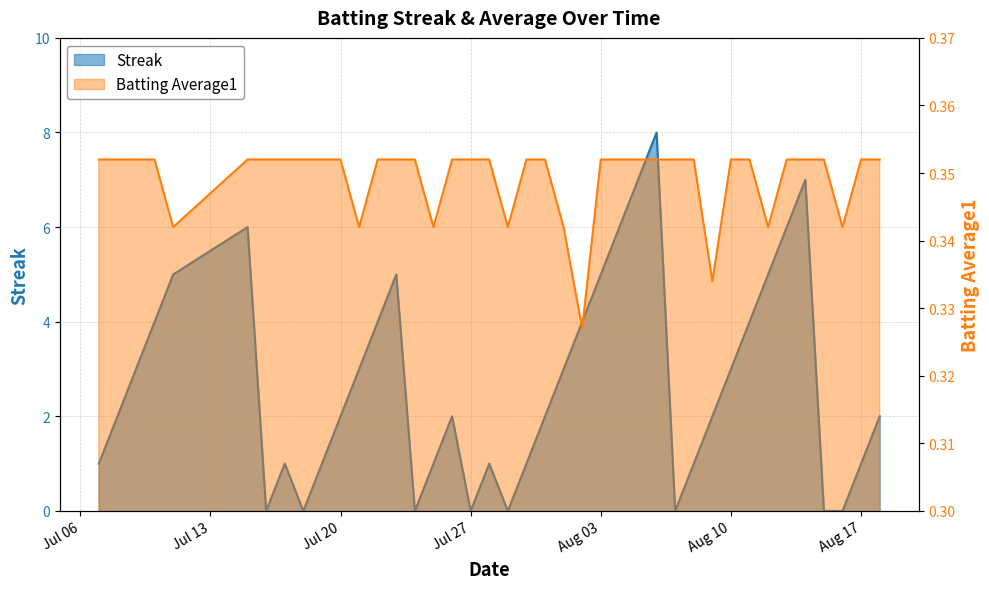

What is the label of the 28th point from the left?

2010-08-06